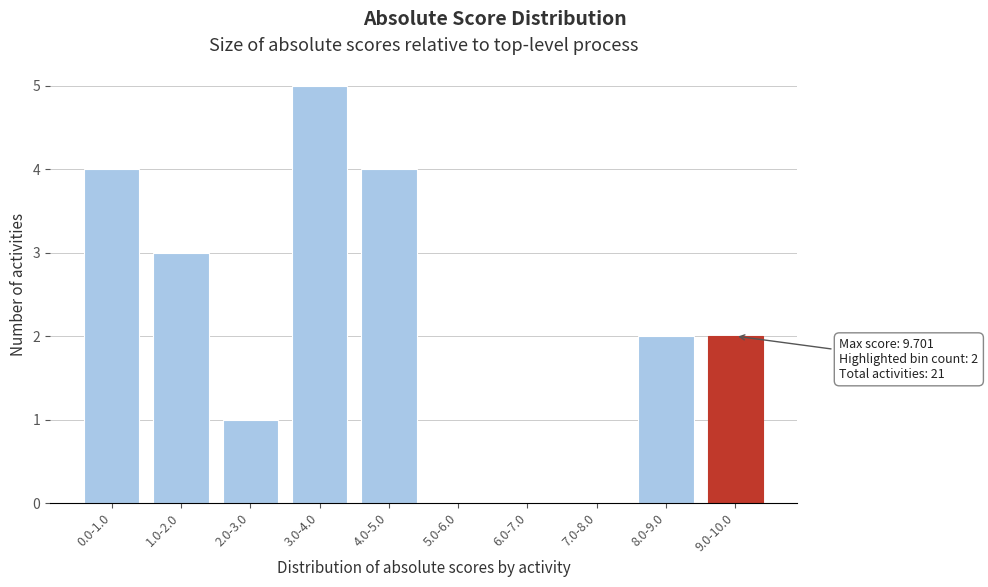

Reading right to left, list all the values displayed in this chart.

9.0-10.0=2	8.0-9.0=2	7.0-8.0=0	6.0-7.0=0	5.0-6.0=0	4.0-5.0=4	3.0-4.0=5	2.0-3.0=1	1.0-2.0=3	0.0-1.0=4